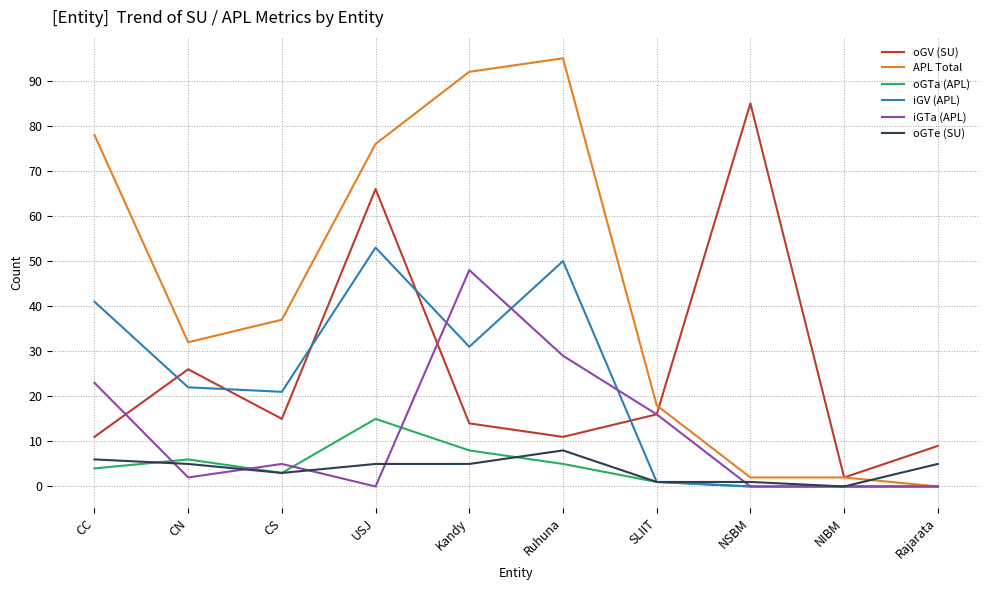

List the series in order of their peak value, lowest first.

oGTe (SU), oGTa (APL), iGTa (APL), iGV (APL), oGV (SU), APL Total